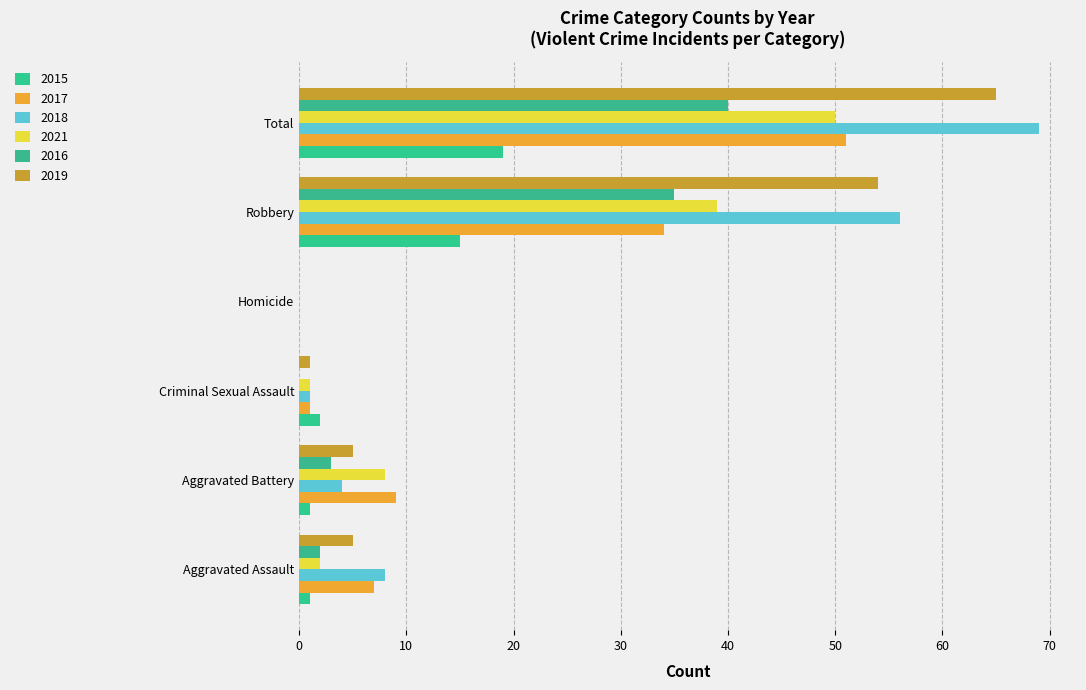

Which series has the largest total across all categories?

2018